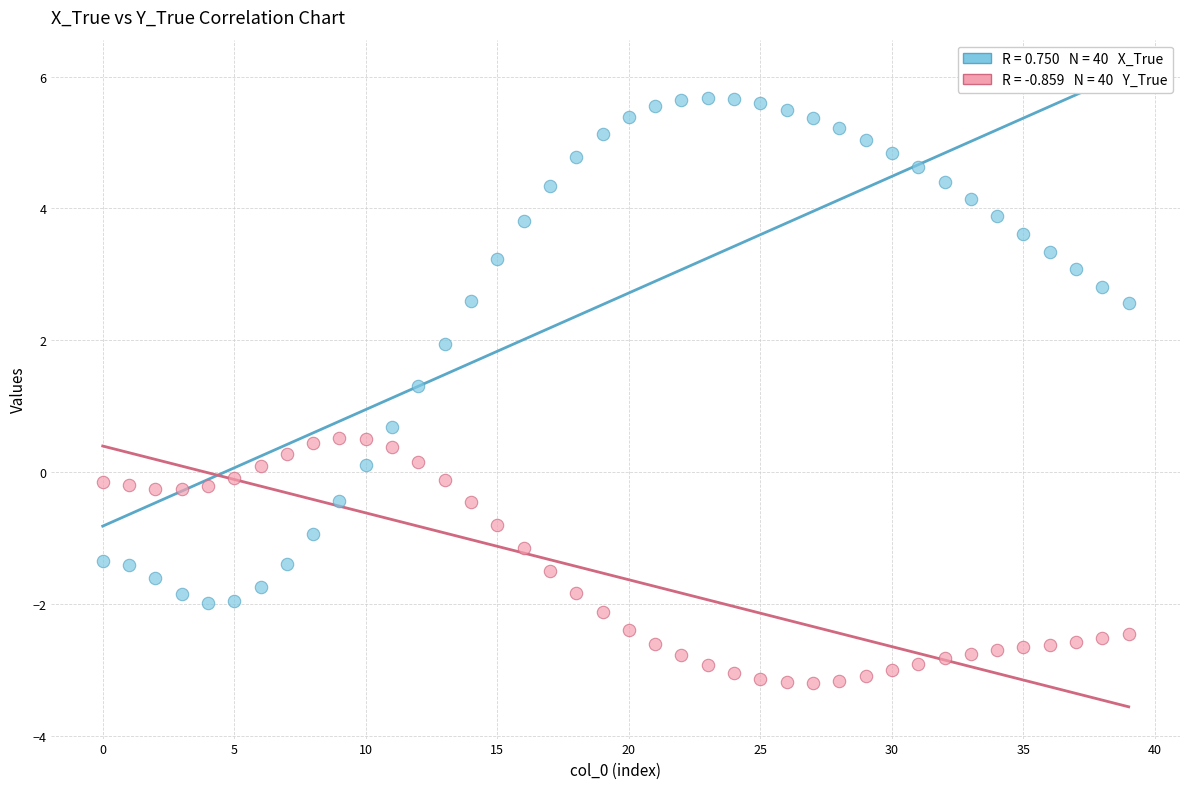

Across all data points, what is the range of Y values (max minus min)?

8.9